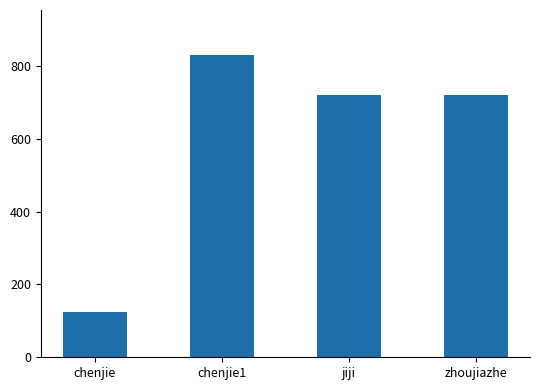

True or false: the data shows 186 at jiji.

False